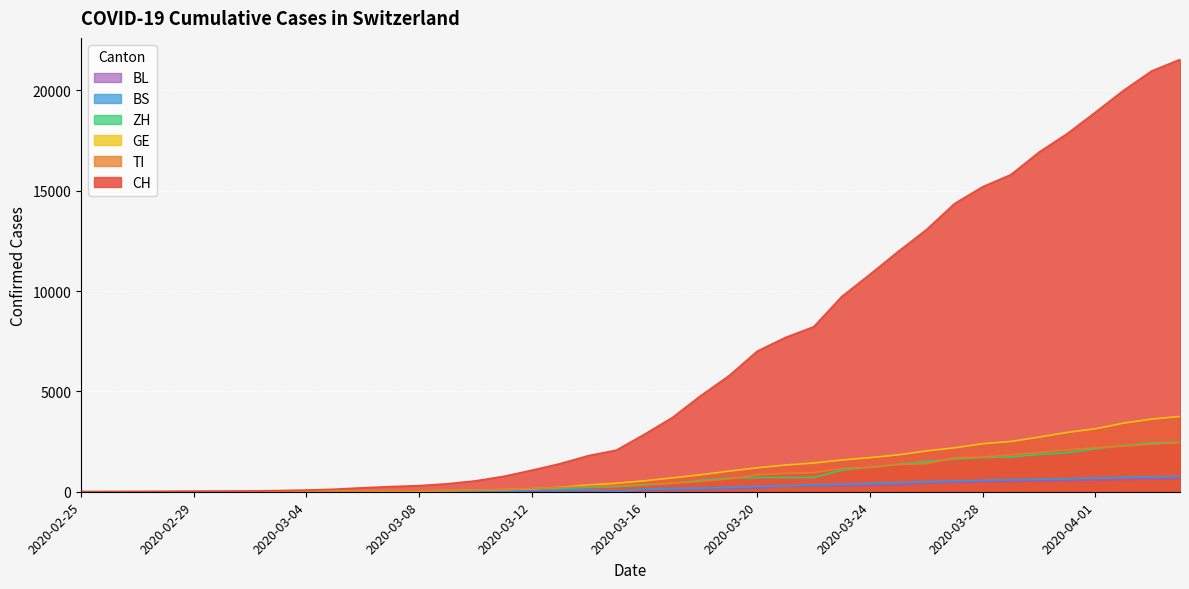

Which has a higher value, 2020-02-28 or 2020-03-27?

2020-03-27